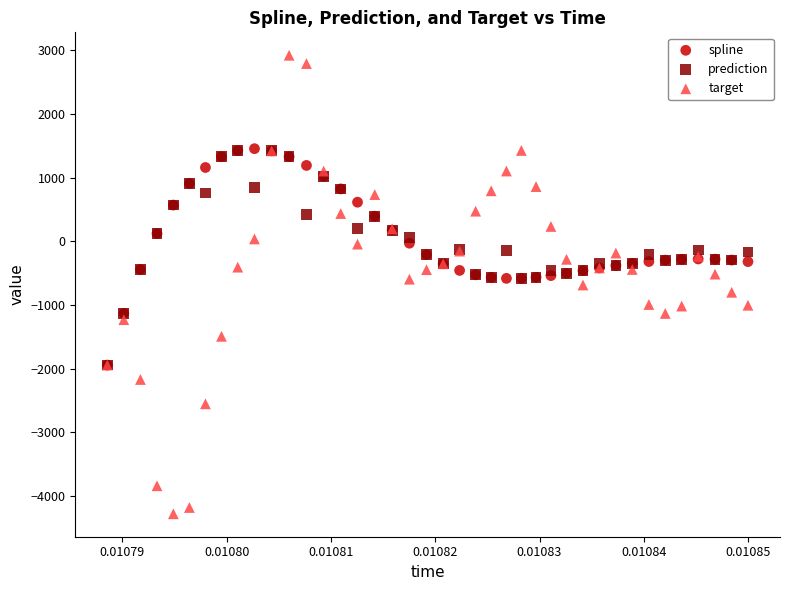

Which series has the widest spread of Y values?

target